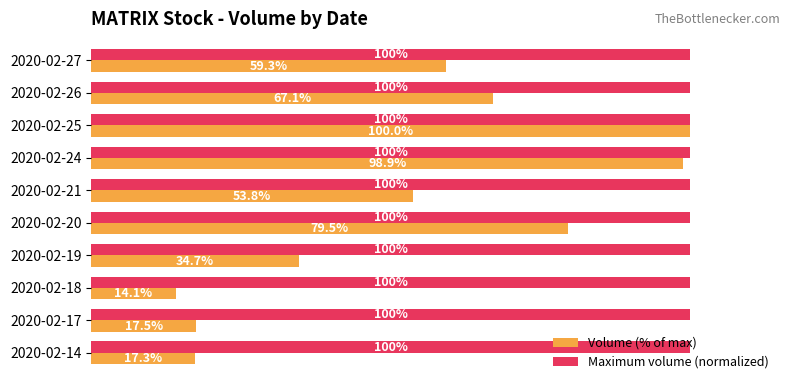

Which series changed the most between 2020-02-17 and 2020-02-25?

Volume (% of max)